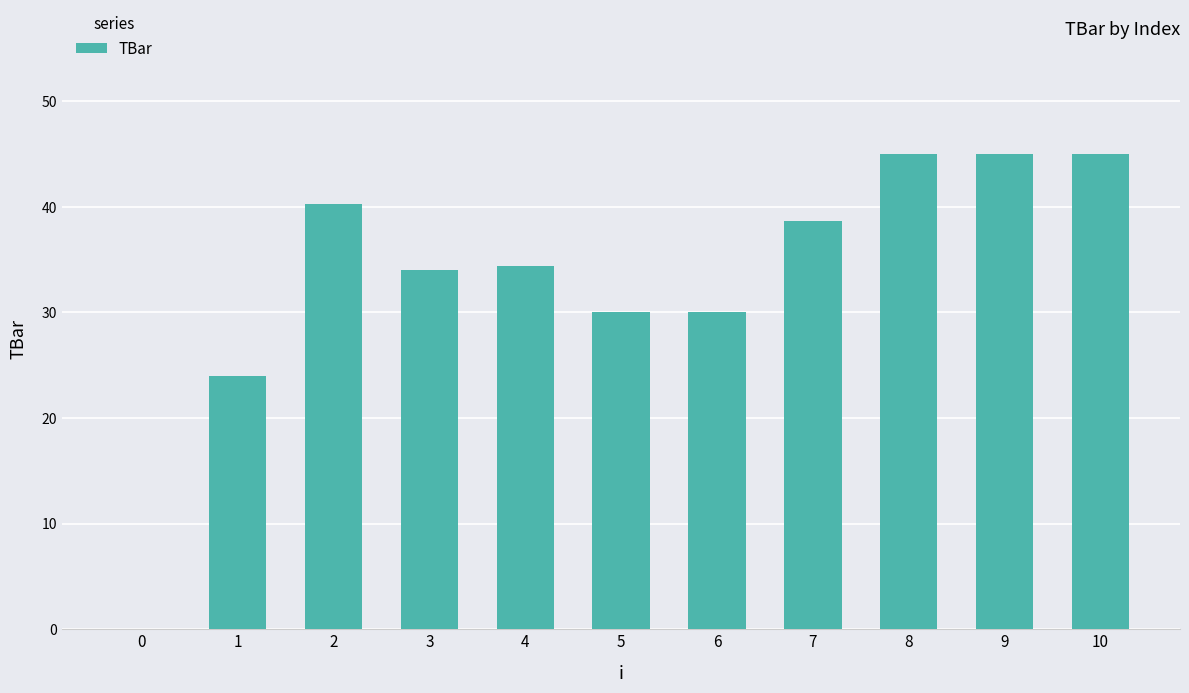

What is the sum of all values?

366.4